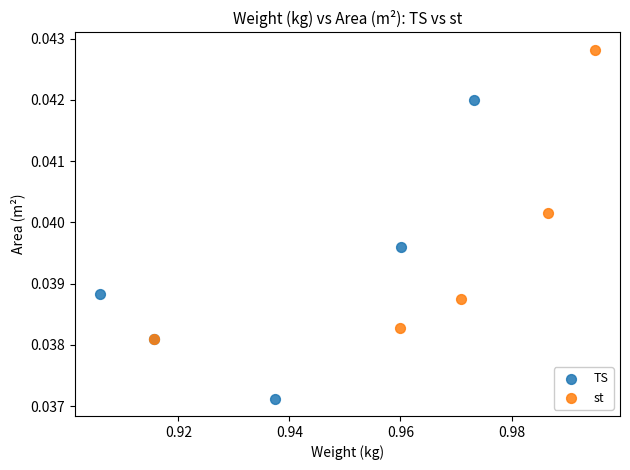

Which series reaches the maximum Y coordinate?

st